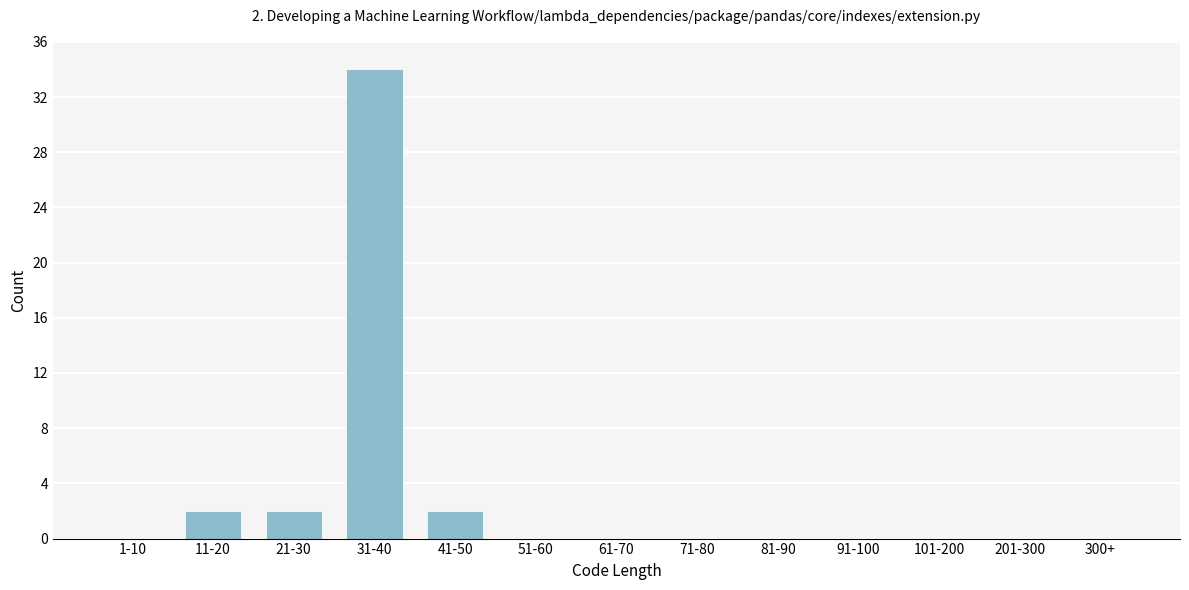

Reading right to left, list all the values displayed in this chart.

300+=0	201-300=0	101-200=0	91-100=0	81-90=0	71-80=0	61-70=0	51-60=0	41-50=2	31-40=34	21-30=2	11-20=2	1-10=0